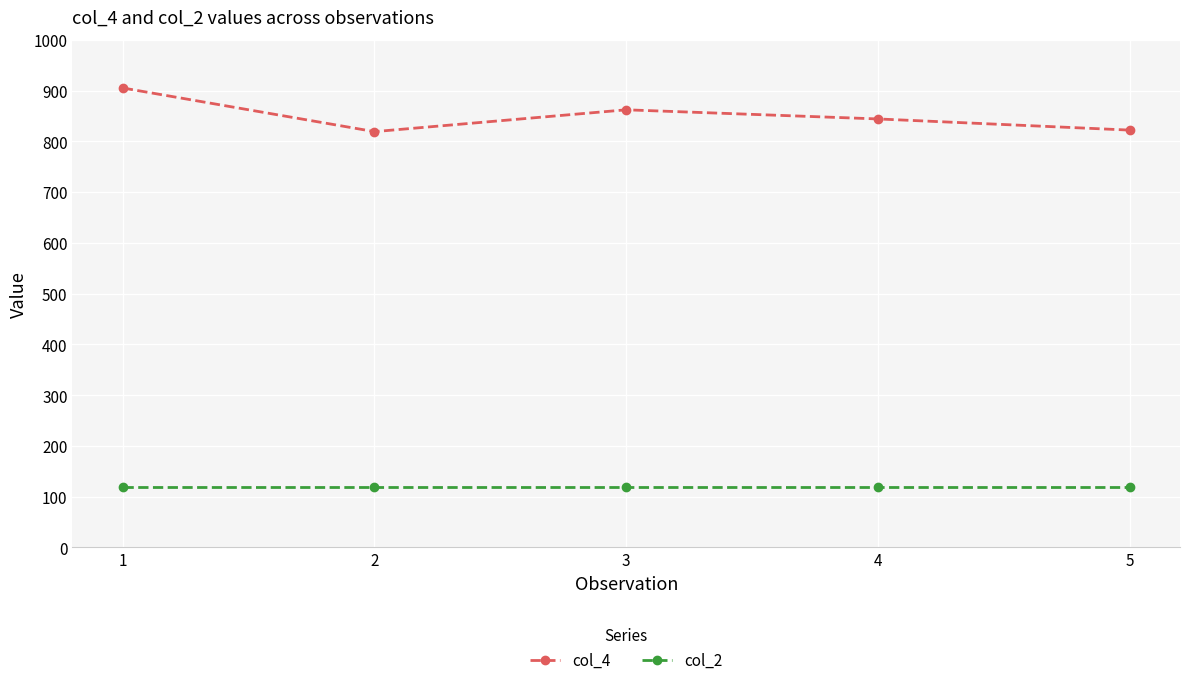

Which category has the highest value in the col_4 series?

1